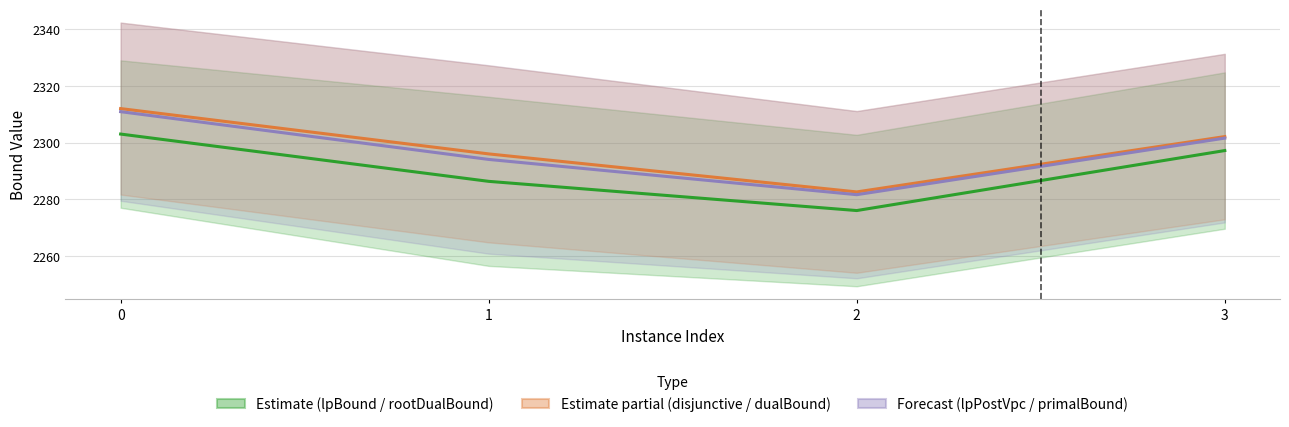

At 2, list the series in order from largest to smallest.

Disjunctive / Dual bound (orange), LP post VPC / Primal bound (purple), Estimate (green)